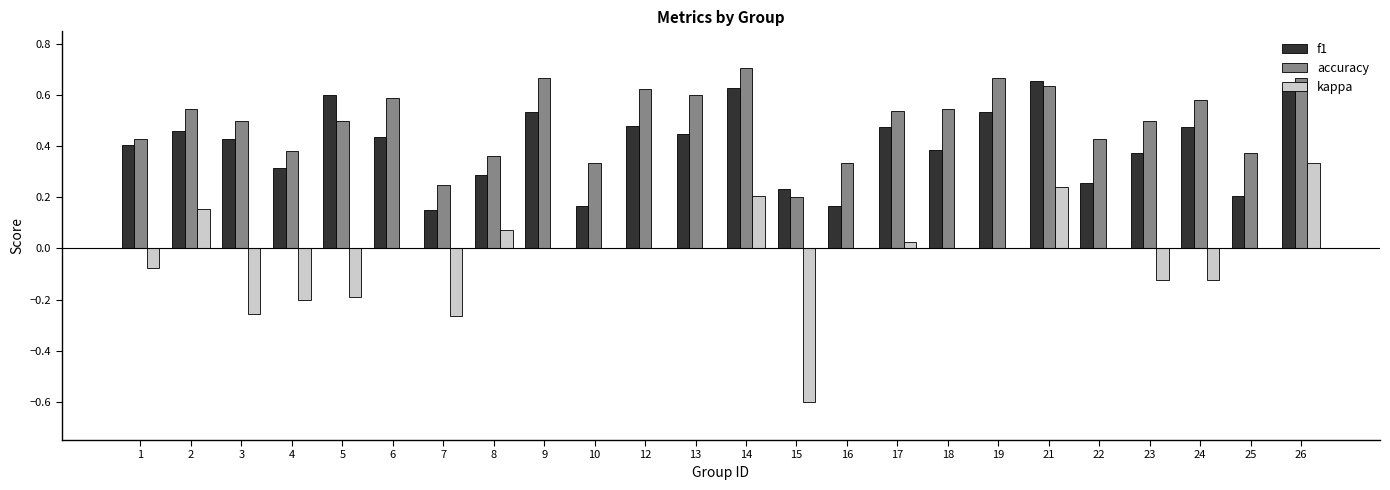

Which series has the widest spread of values?

kappa